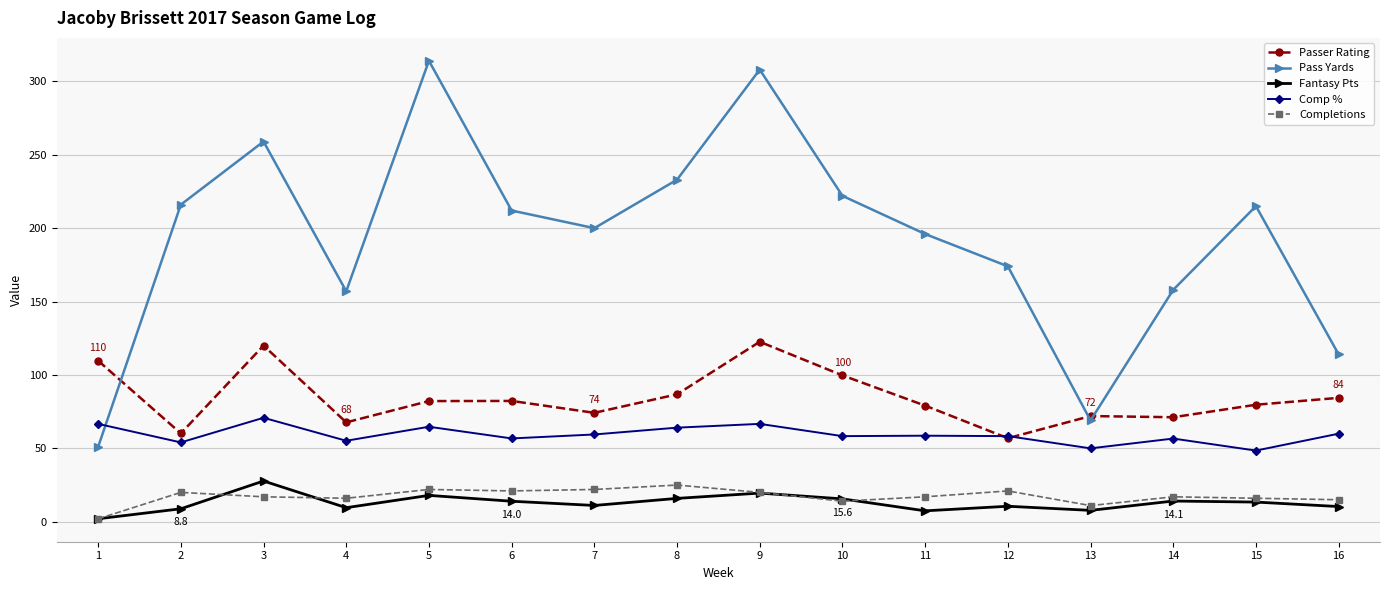

Between which two adjacent categories do Passer Rating and Pass Yards first intersect?

1 and 2